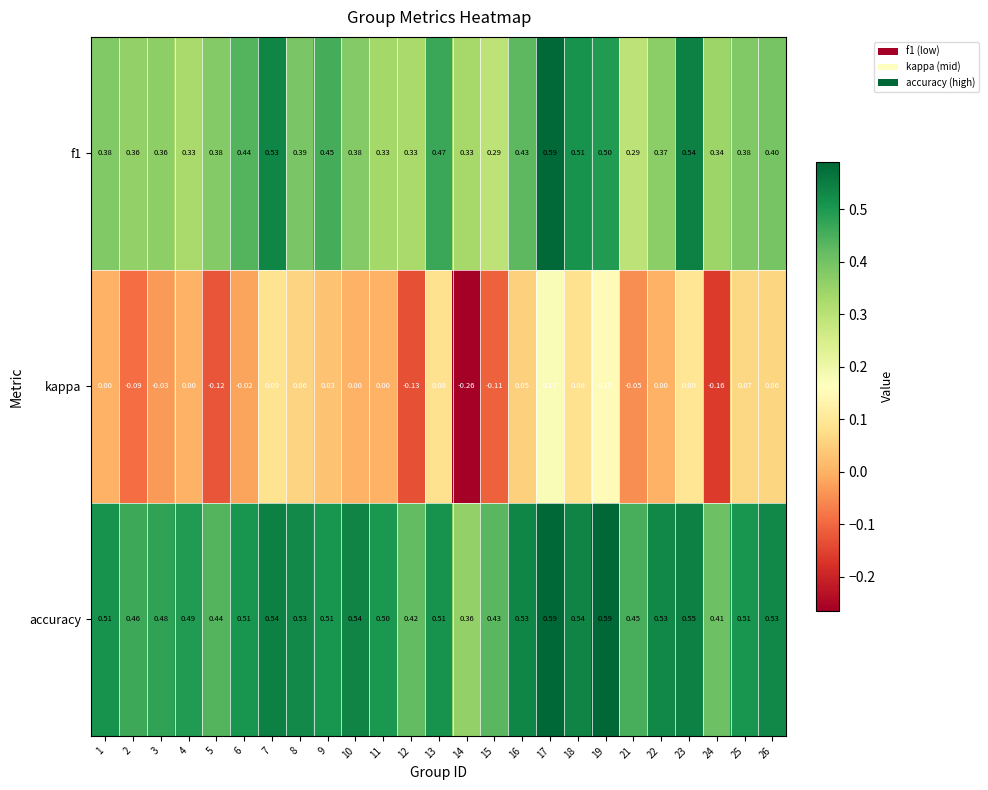

Which series changed the most between 2 and 8?

kappa